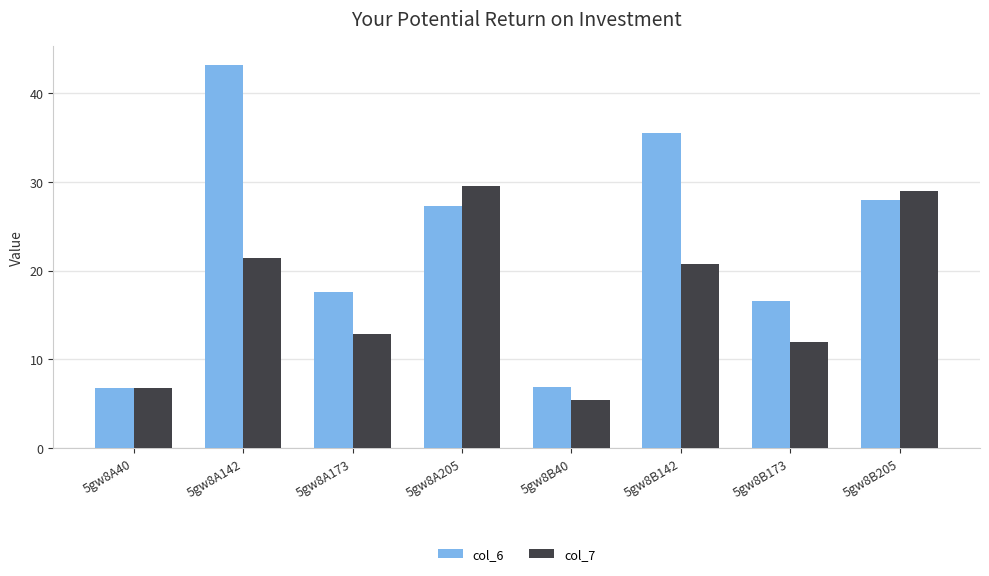

What is the value of the col_7 bar at the 6th from the left?

20.8